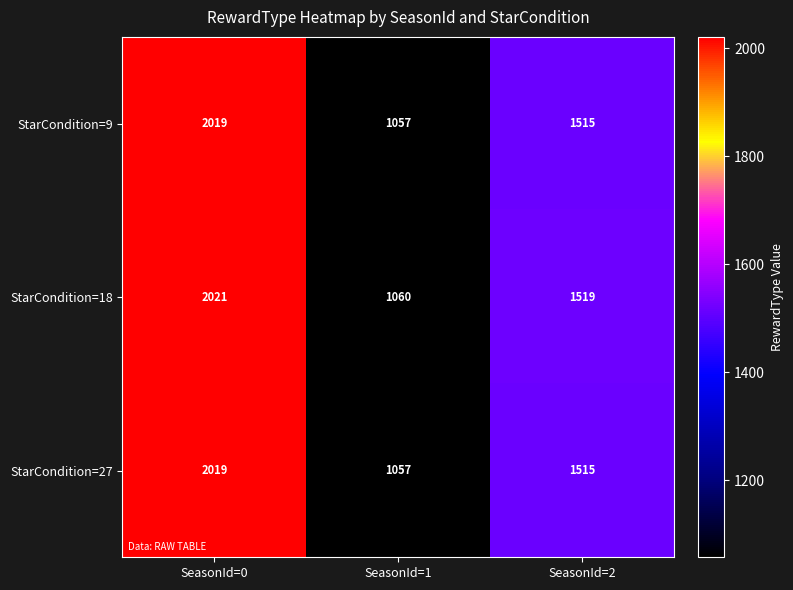

What is the average value of the StarCondition=27 series?

1530